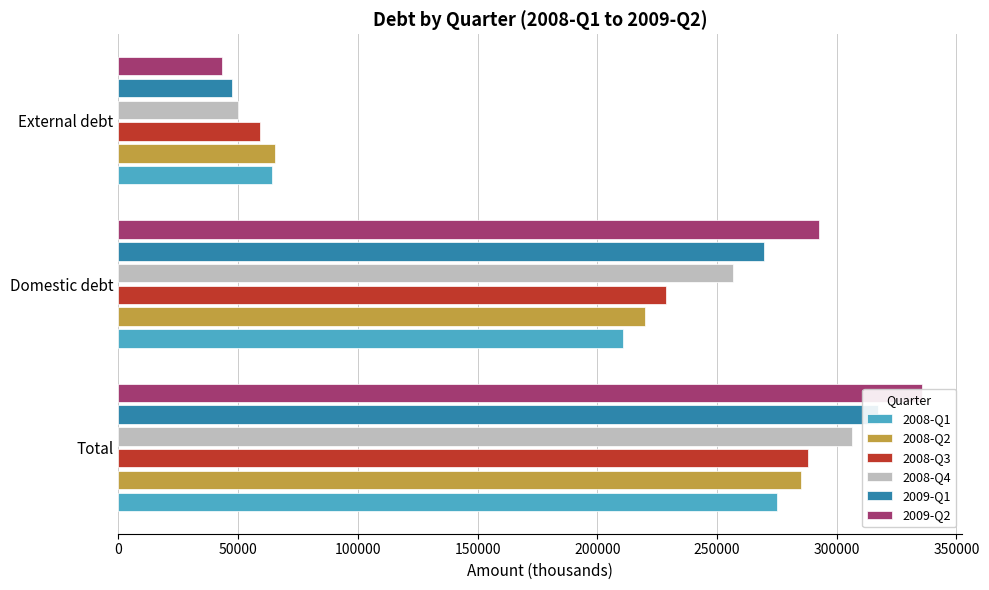

How many data points in 2008-Q3 are less than 228797?

1